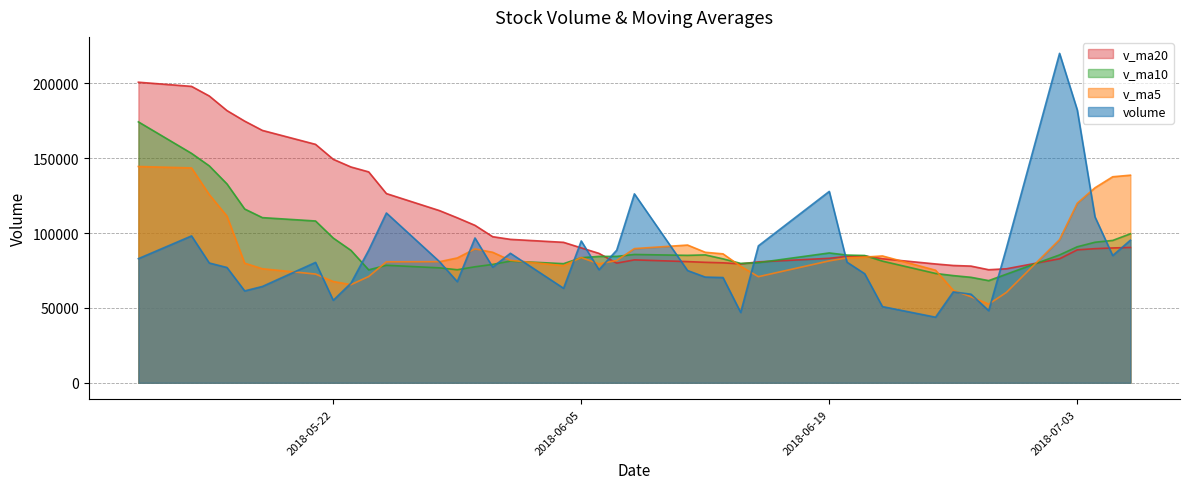

What is the difference between the maximum and minimum values in the v_ma20 series?

125199.5